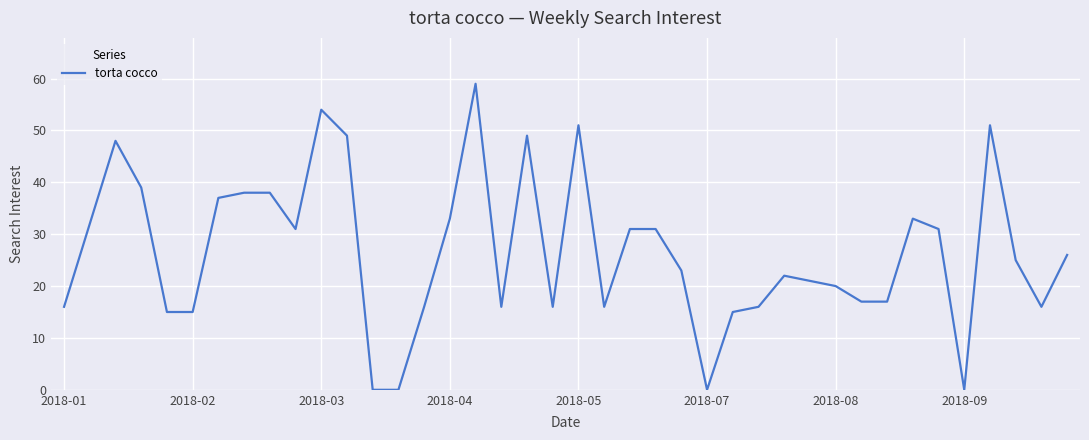

What is the difference between the maximum and minimum values?

59